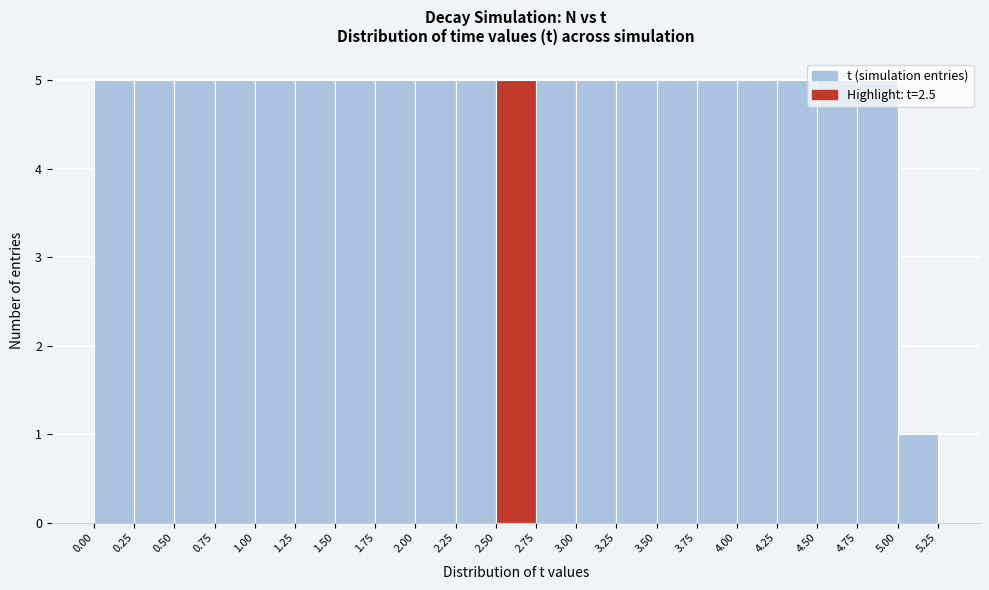

Reading left to right, transcribe this chart: for each bar, give the range it covers on the x-axis and its height. The values are not printed on the chart, so give them approximately, as read against the axis.

0.00 to 0.25: 5
0.25 to 0.50: 5
0.50 to 0.75: 5
0.75 to 1.00: 5
1.00 to 1.25: 5
1.25 to 1.50: 5
1.50 to 1.75: 5
1.75 to 2.00: 5
2.00 to 2.25: 5
2.25 to 2.50: 5
2.50 to 2.75: 5
2.75 to 3.00: 5
3.00 to 3.25: 5
3.25 to 3.50: 5
3.50 to 3.75: 5
3.75 to 4.00: 5
4.00 to 4.25: 5
4.25 to 4.50: 5
4.50 to 4.75: 5
4.75 to 5.00: 5
5.00 to 5.25: 1